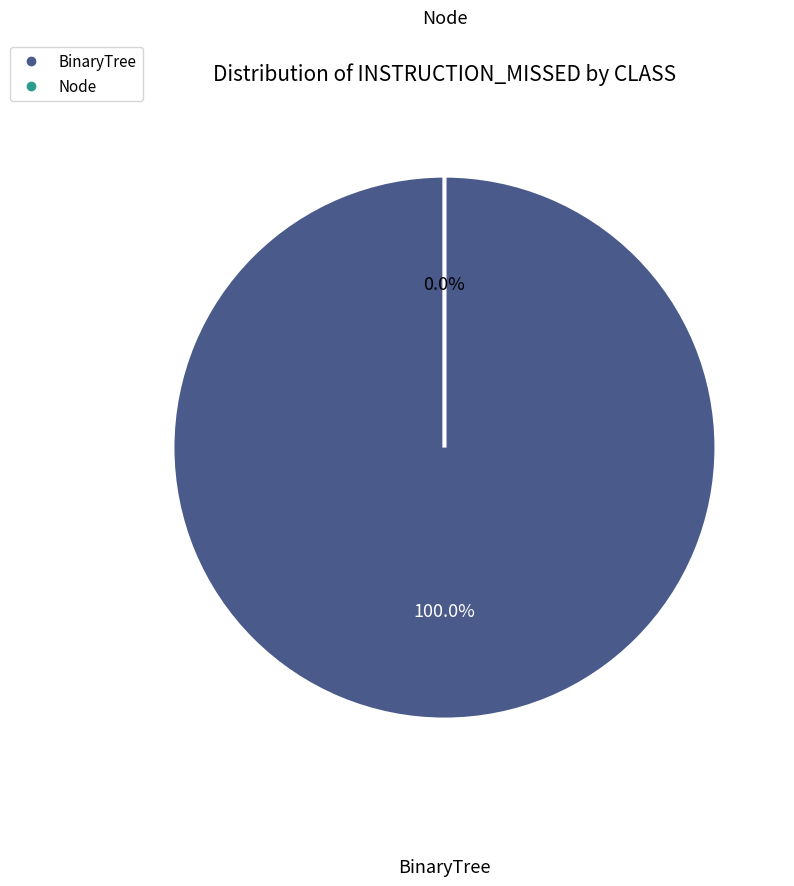

Is there a majority slice in this chart?

Yes